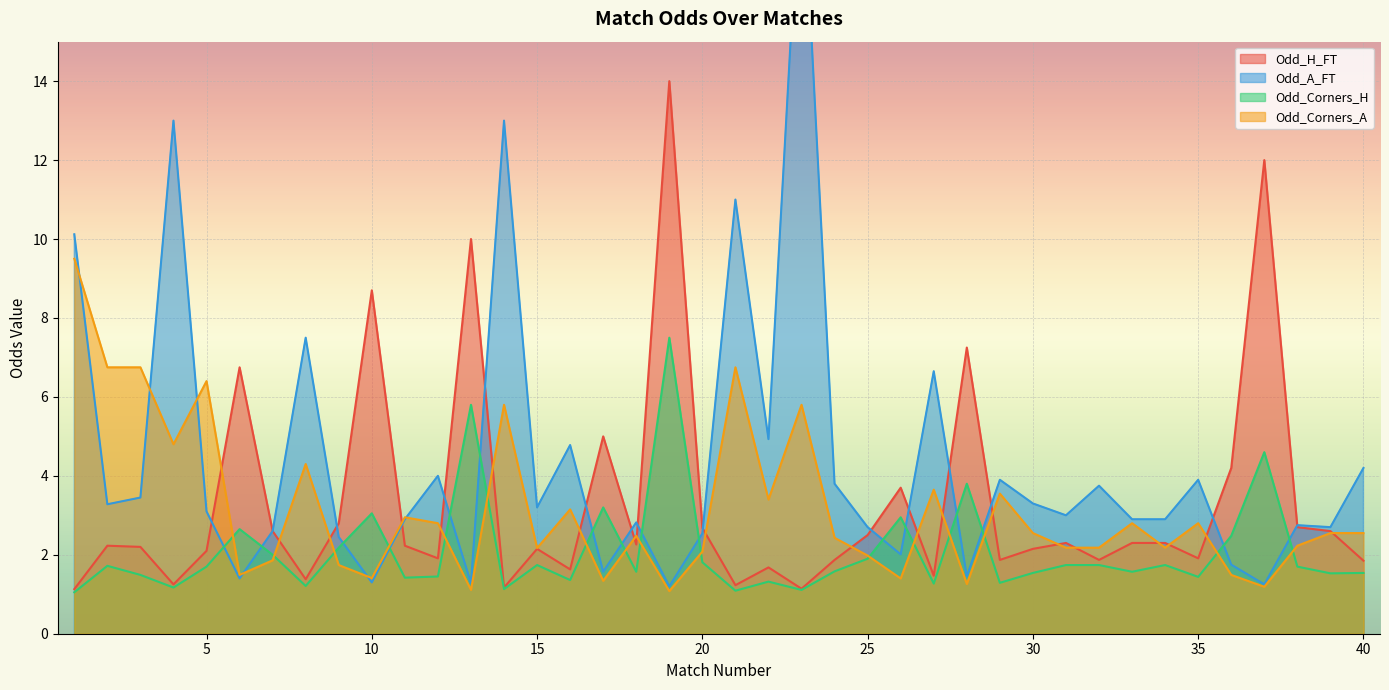

The Odd_H_FT series shows 4.1 at 34. True or false?

False